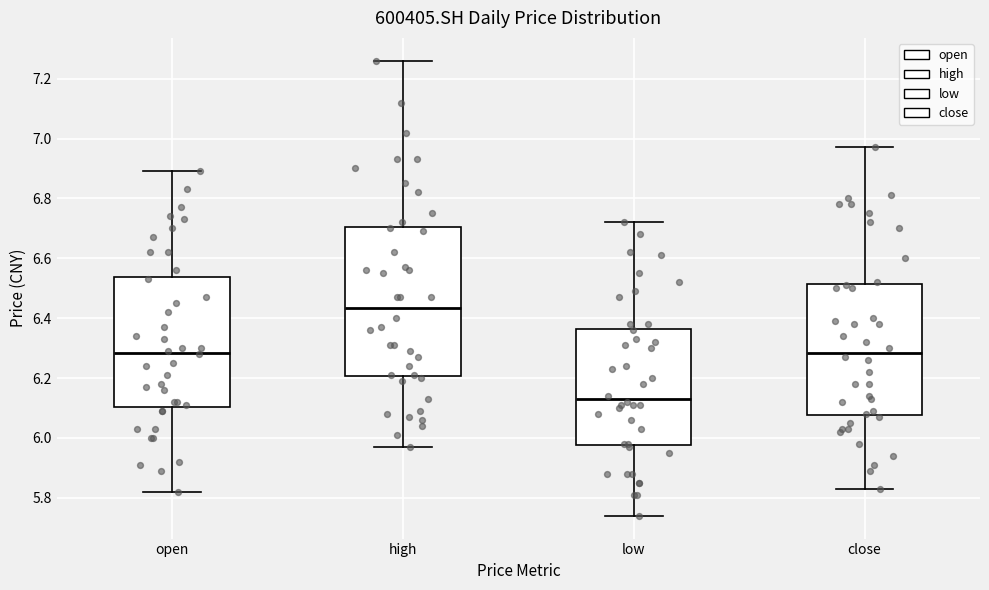

Which box's median line is the highest?

high